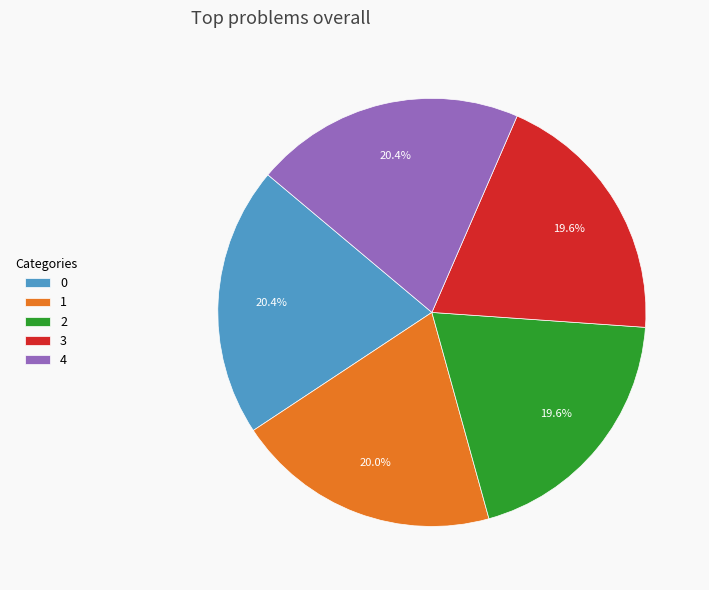

True or false: 3 accounts for 20% of the total.

True